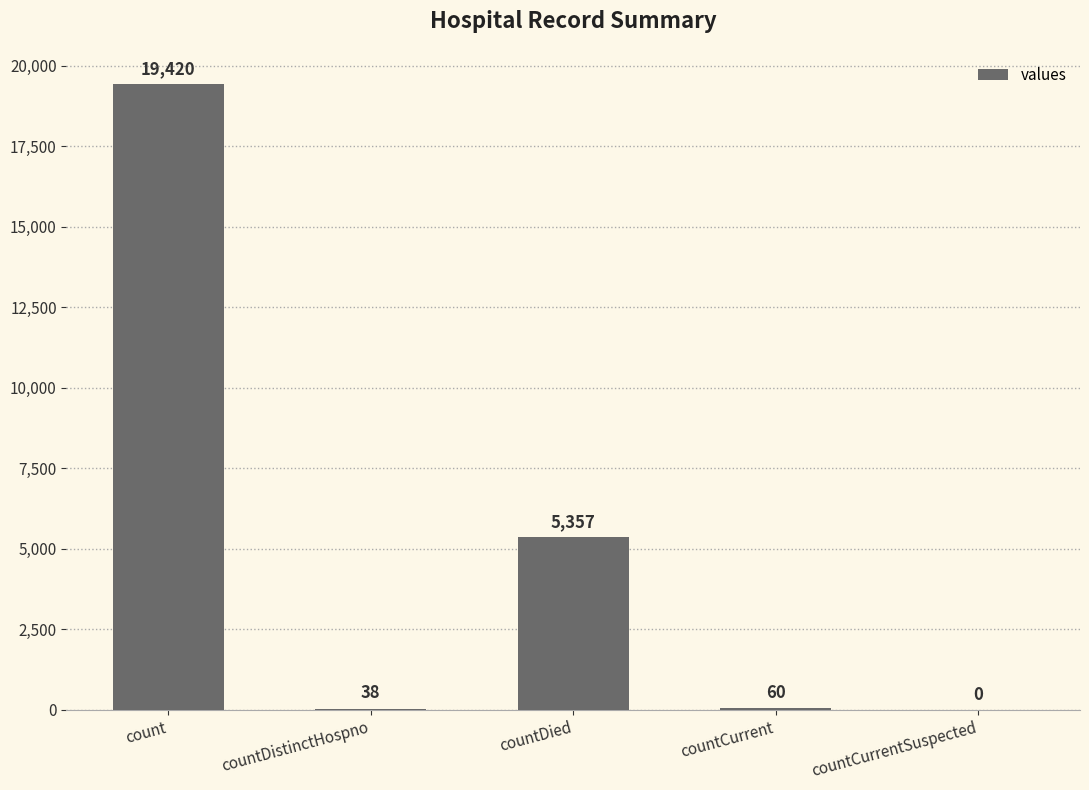

True or false: the data shows 38 at countDistinctHospno.

True